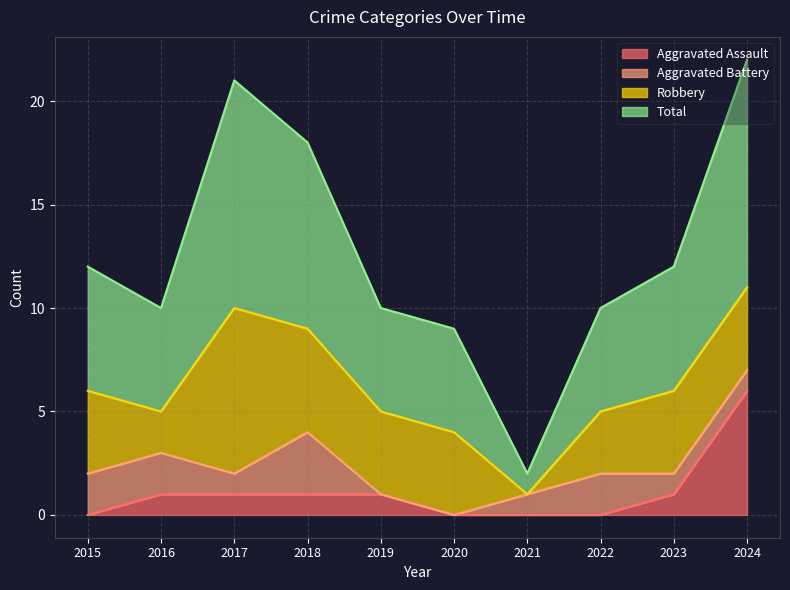

At which label does Aggravated Assault reach its peak?

2024